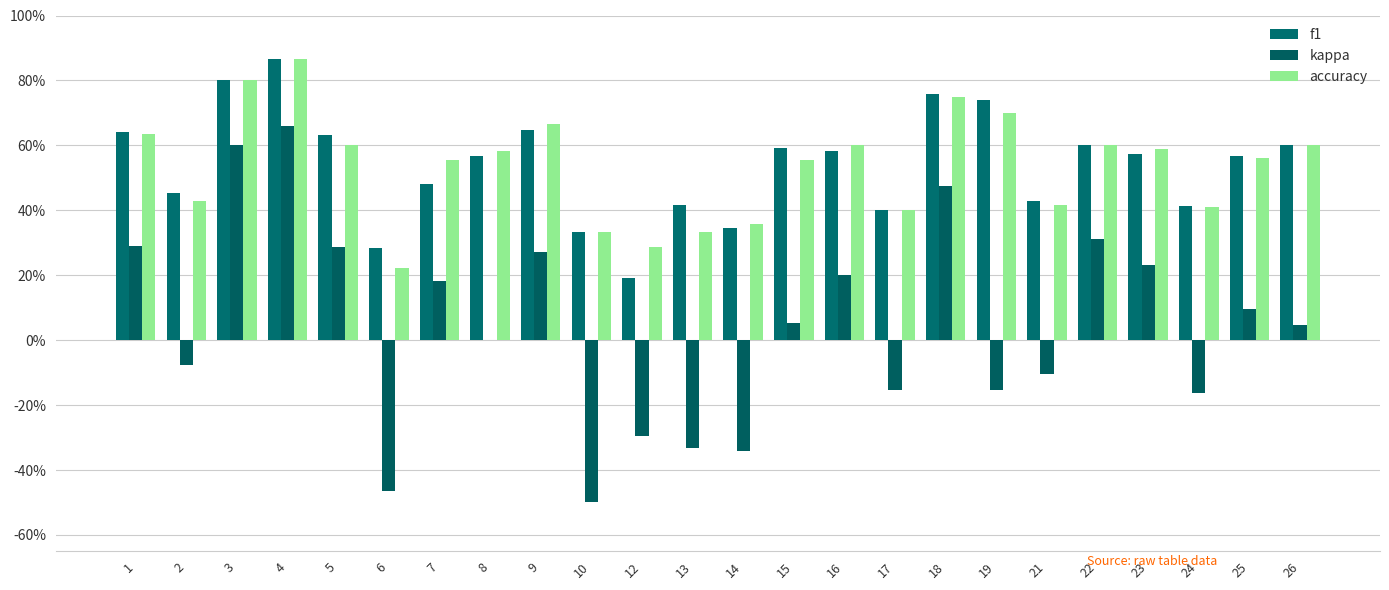

At which label does kappa reach its peak?

4